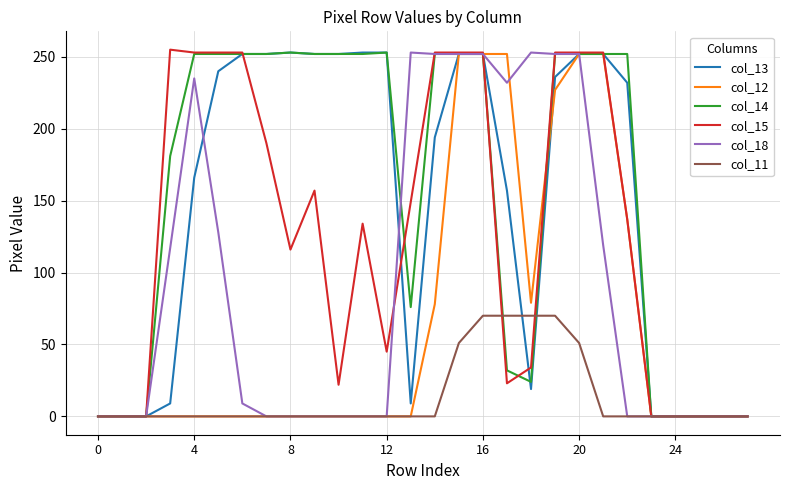

What is the maximum value shown in the chart?

255